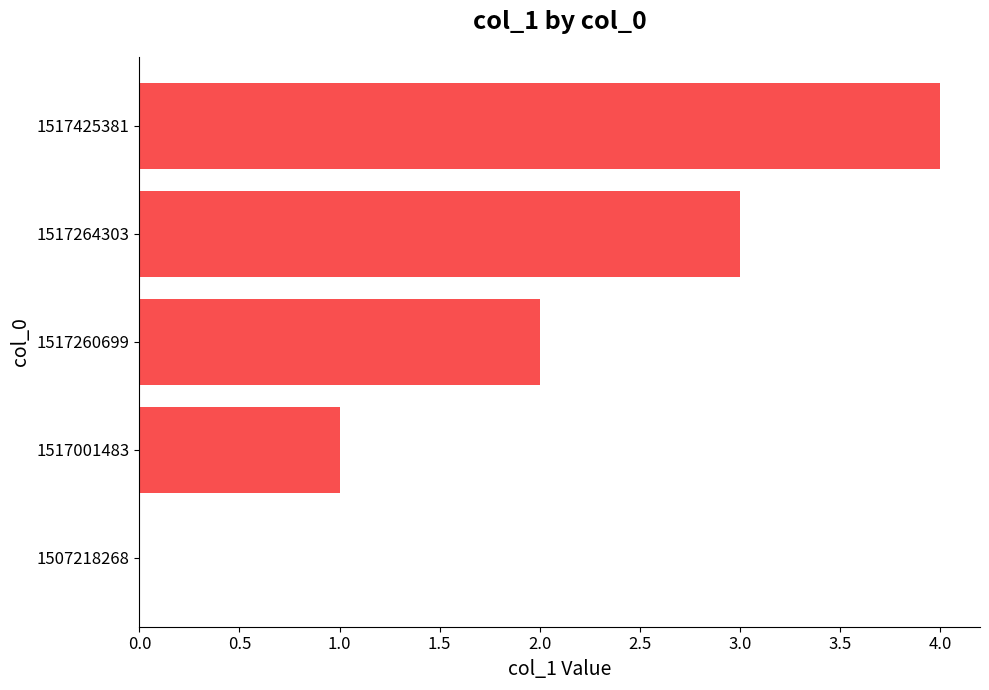

At which category does the chart reach its peak across all series?

1517425381